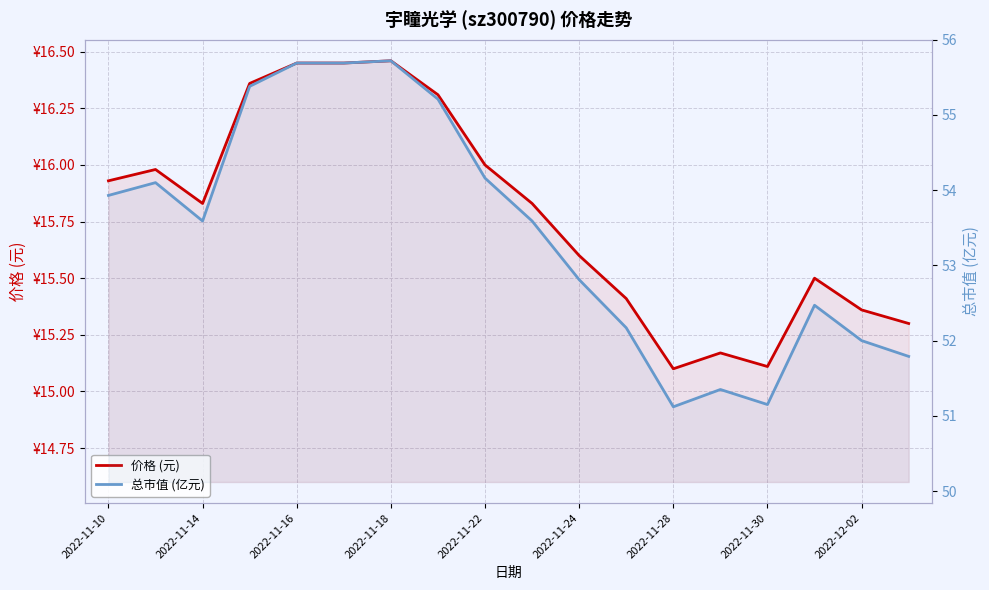

True or false: 价格 (元) and 总市值 (亿元) intersect in this chart.

False